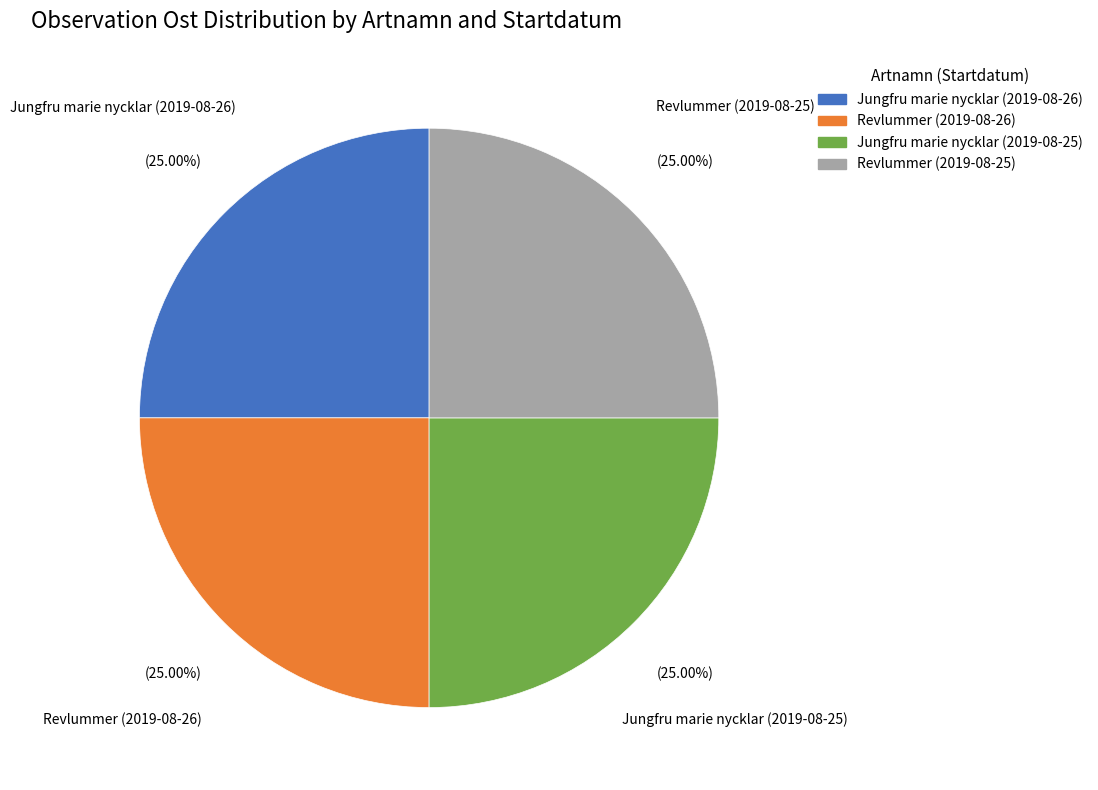

To the nearest percent, what percentage of the pie is Jungfru marie nycklar (2019-08-26)?

25%